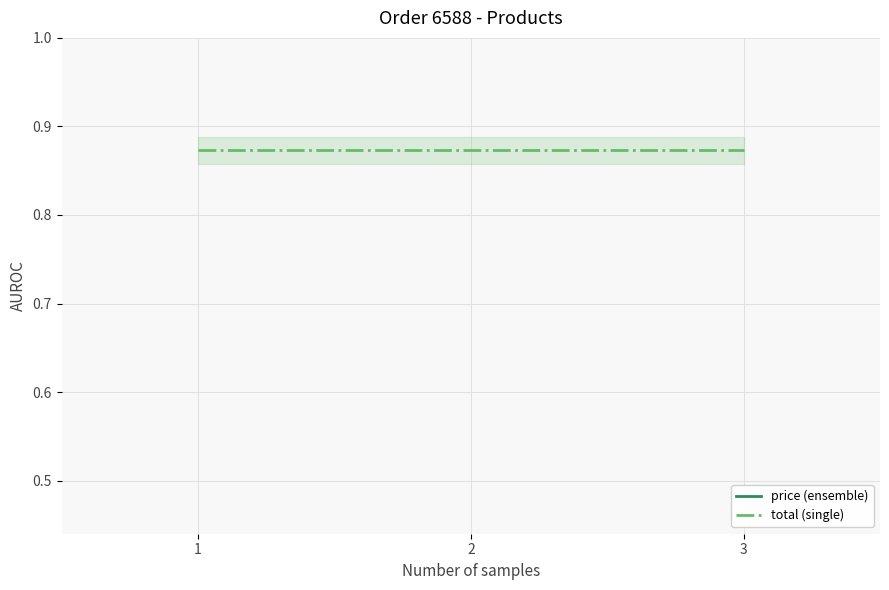

The value of total (single) at 2 is 0.9. True or false?

True